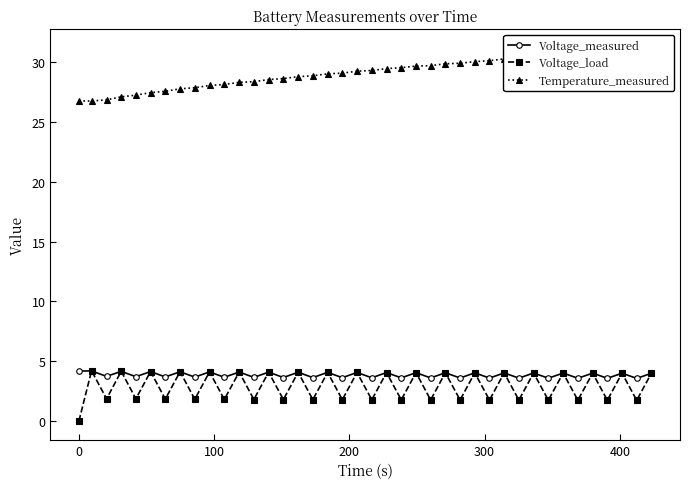

True or false: Voltage_measured and Temperature_measured cross at least once.

False